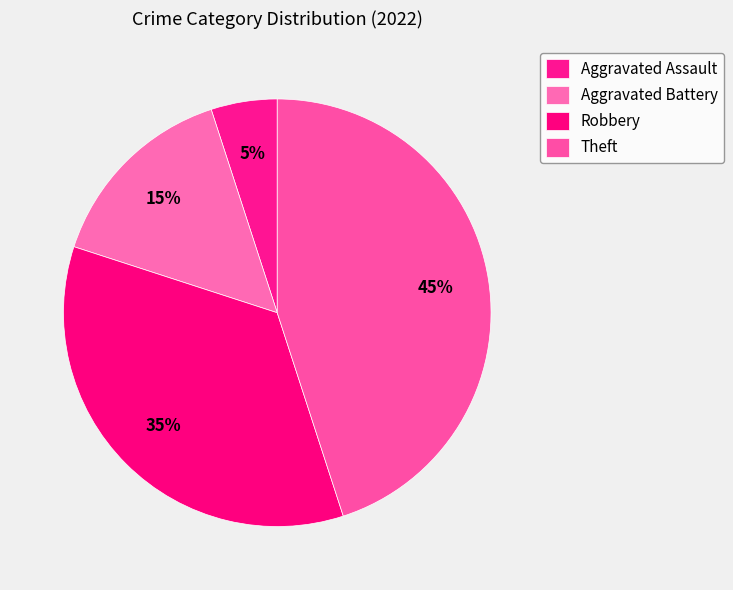

How much of the chart is everything except Aggravated Battery?

85.0%